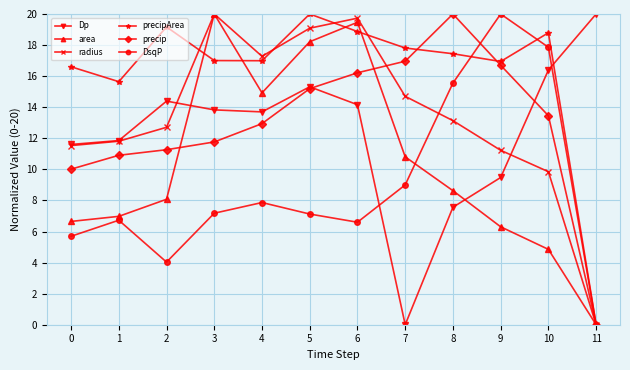

How many interior local valleys does the DsqP series have?

2